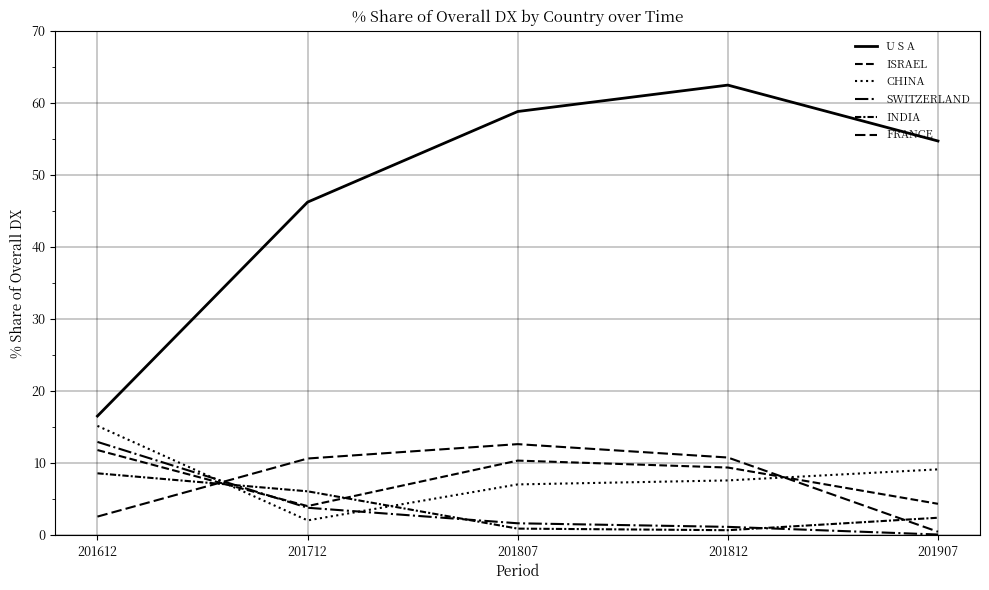

What is the average value of the ISRAEL series?

8.0